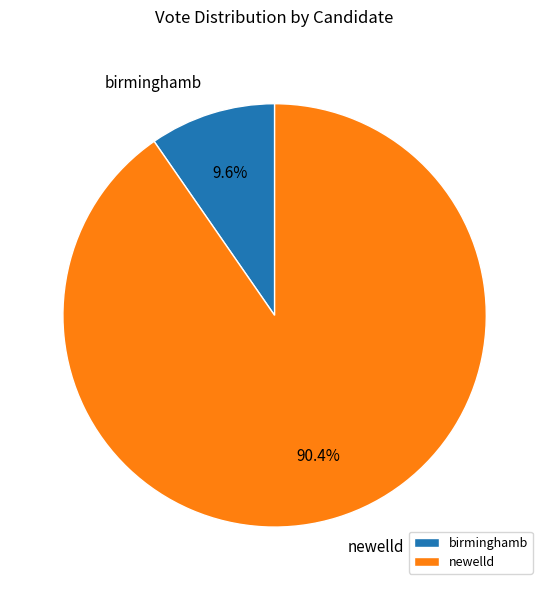

To the nearest percent, what is the combined percentage of newelld and birminghamb?

100%